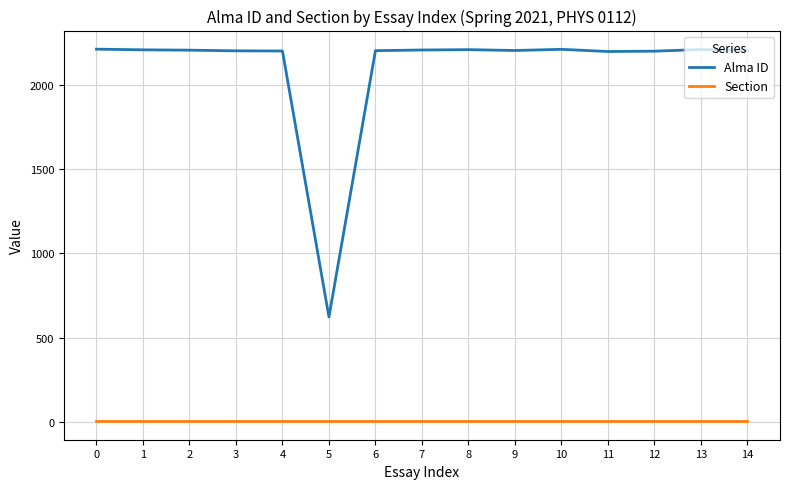

True or false: Section and Alma ID cross at least once.

False